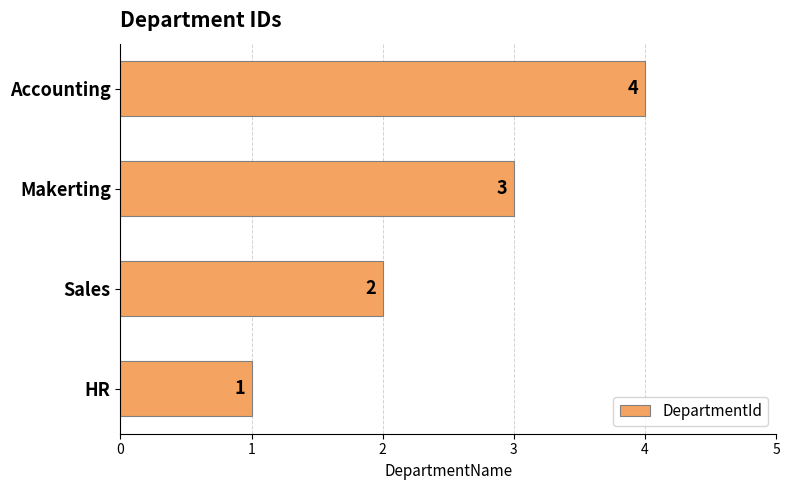

The value at Sales is 2. True or false?

True